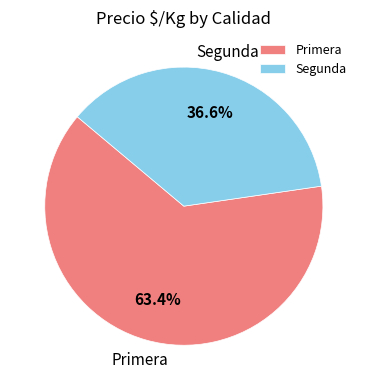

To the nearest percent, what is the difference between the largest and smallest slice percentages?

27%